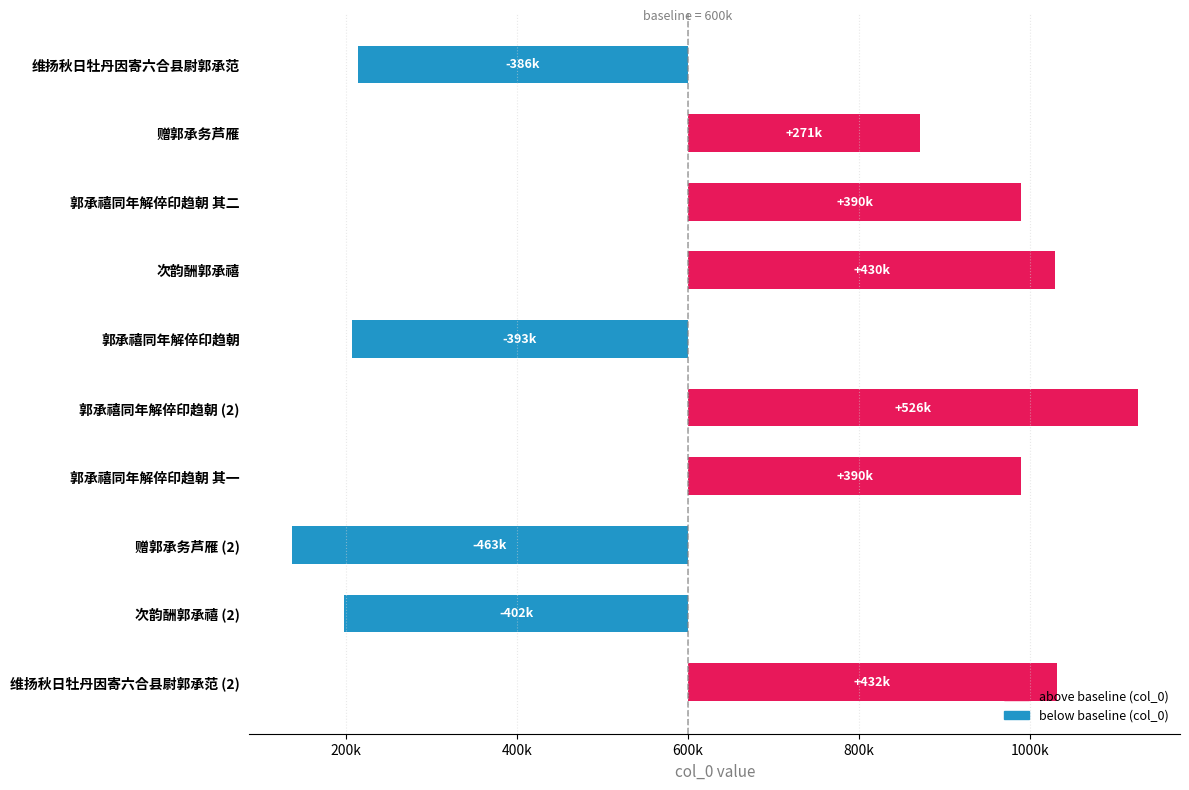

What is the maximum value shown in the chart?

526374